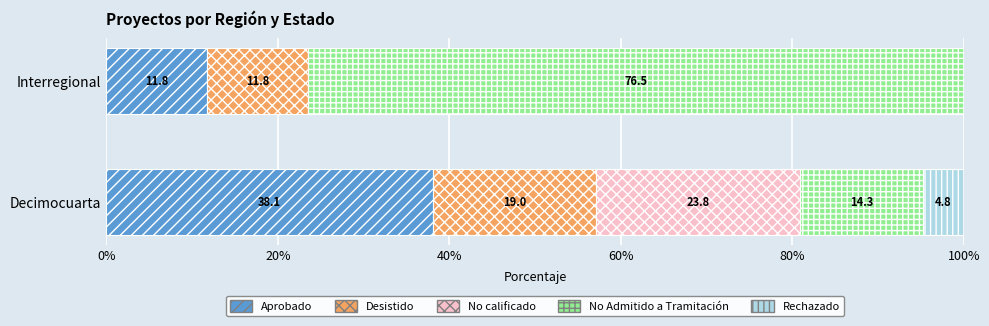

Which category has the highest value in the Aprobado series?

Decimocuarta